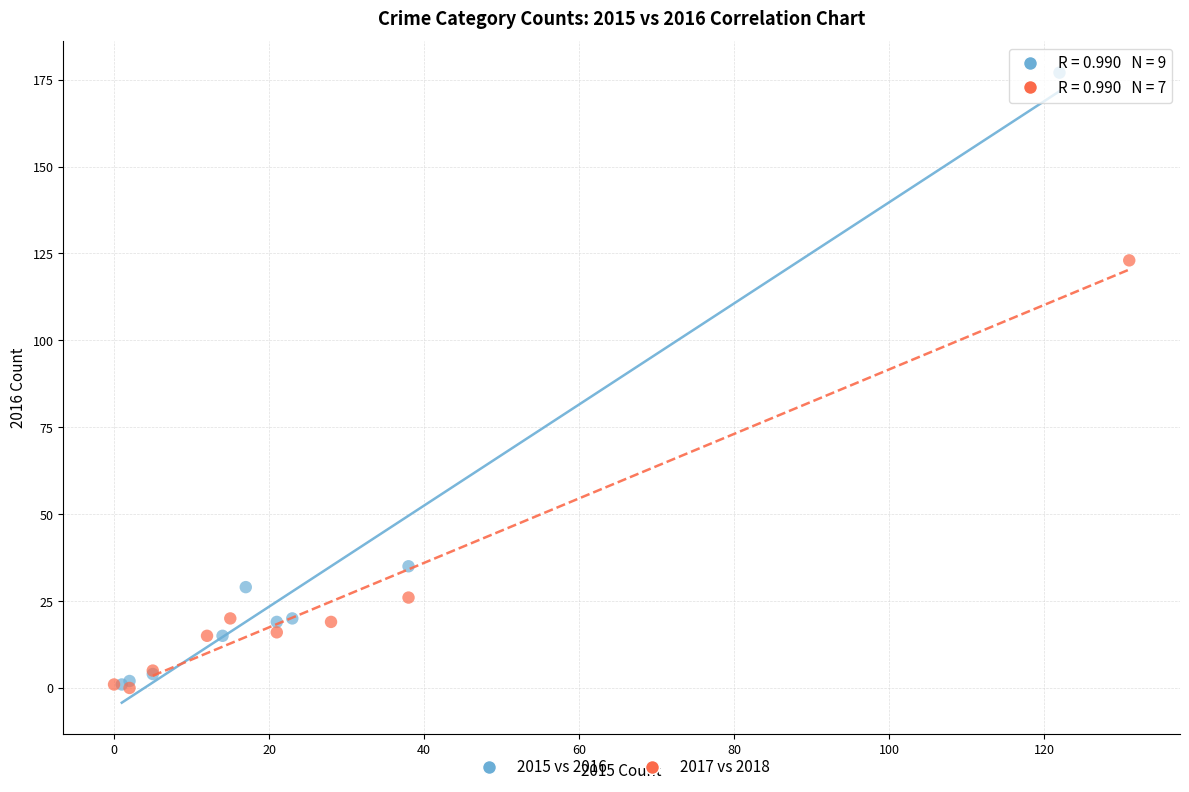

What are all the series names shown in the legend?

2015 vs 2016, 2017 vs 2018